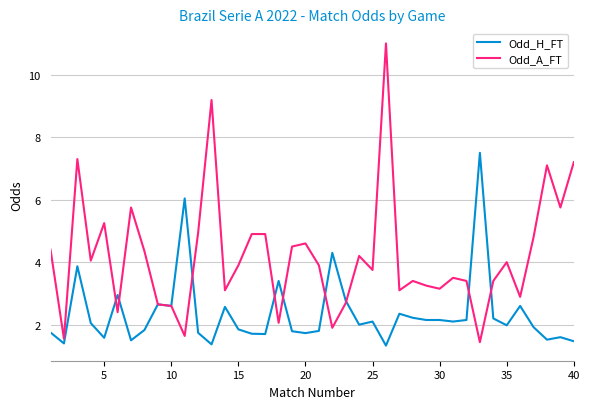

At how many categories does at least one series exceed 7?

6